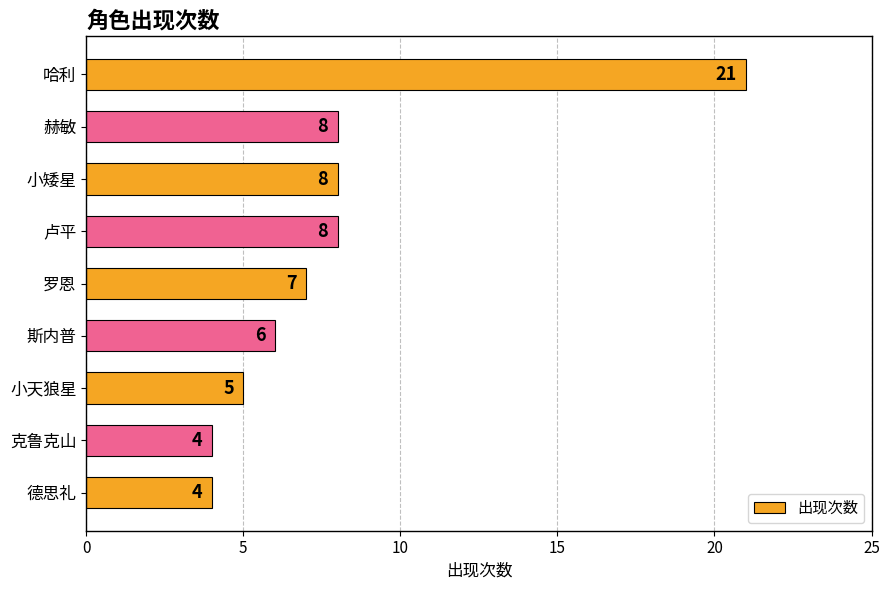

Count the number of data series in this chart.

1